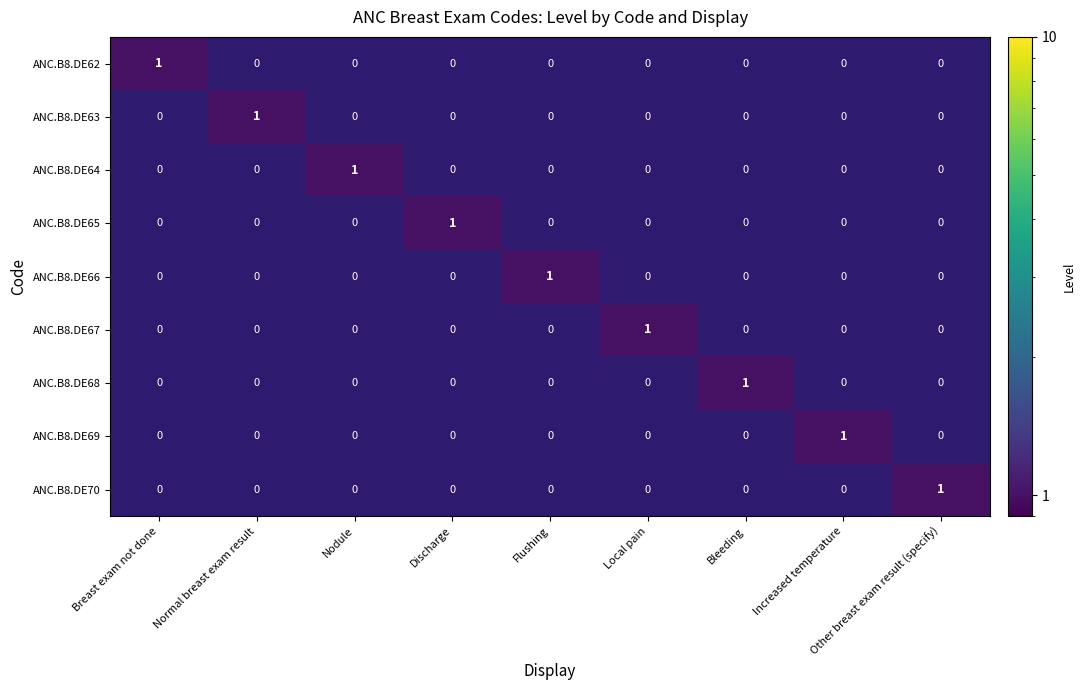

Count the ANC.B8.DE70 values in the range 0 to 1.

9